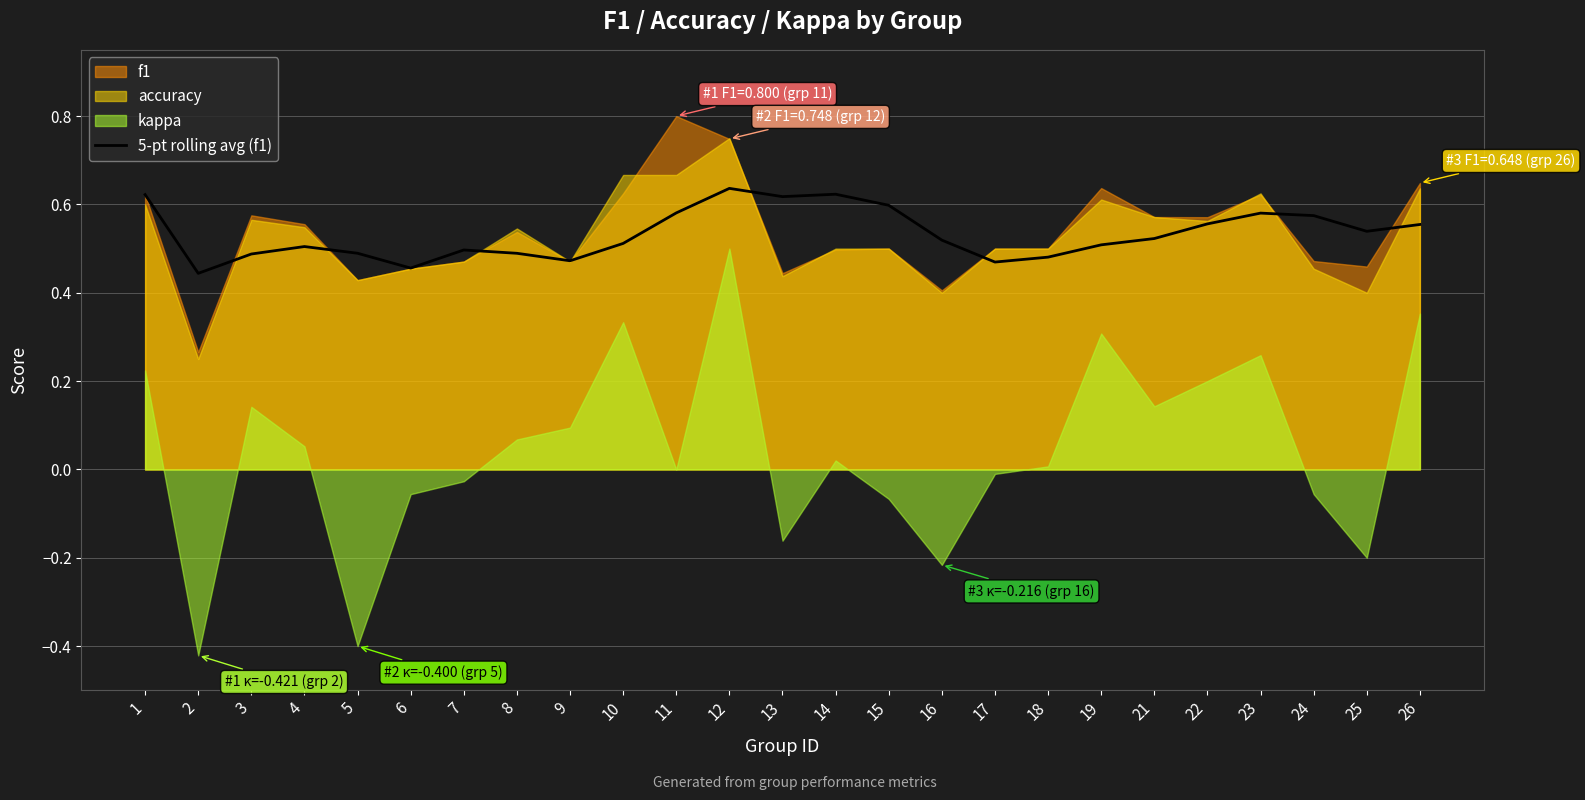

Is it true that 5-pt rolling avg (f1) equals 0.1 at 19?

False